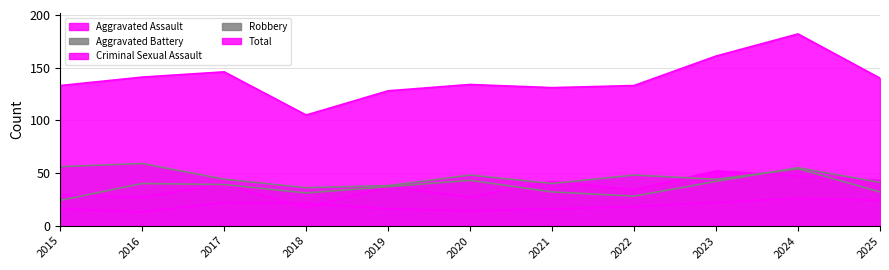

The value of Aggravated Assault at 2023 is 12. True or false?

False